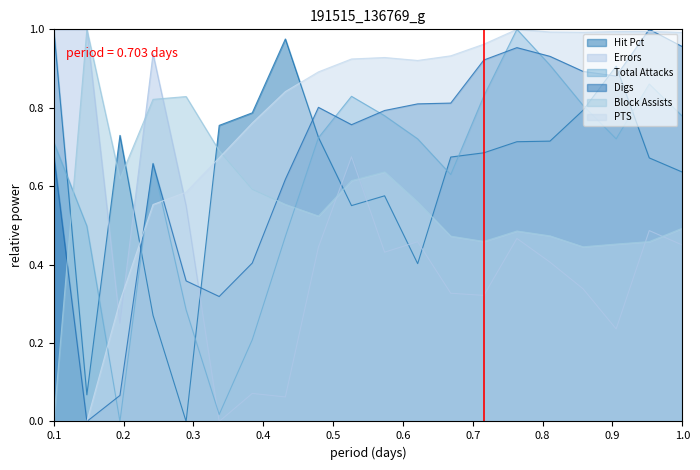

Which series has the largest total across all categories?

PTS